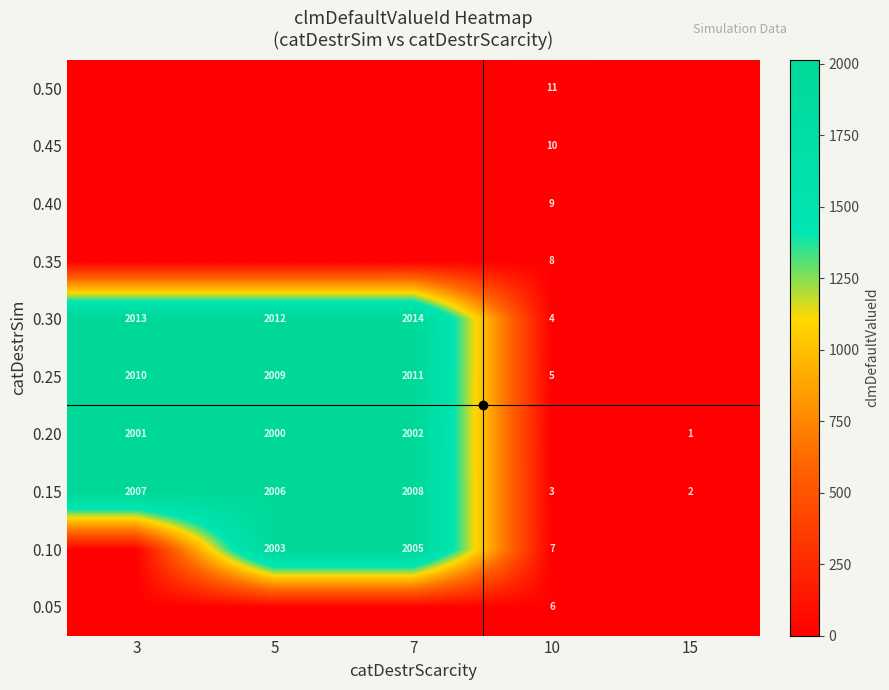

How many data points in 0.10 are above 7?

2